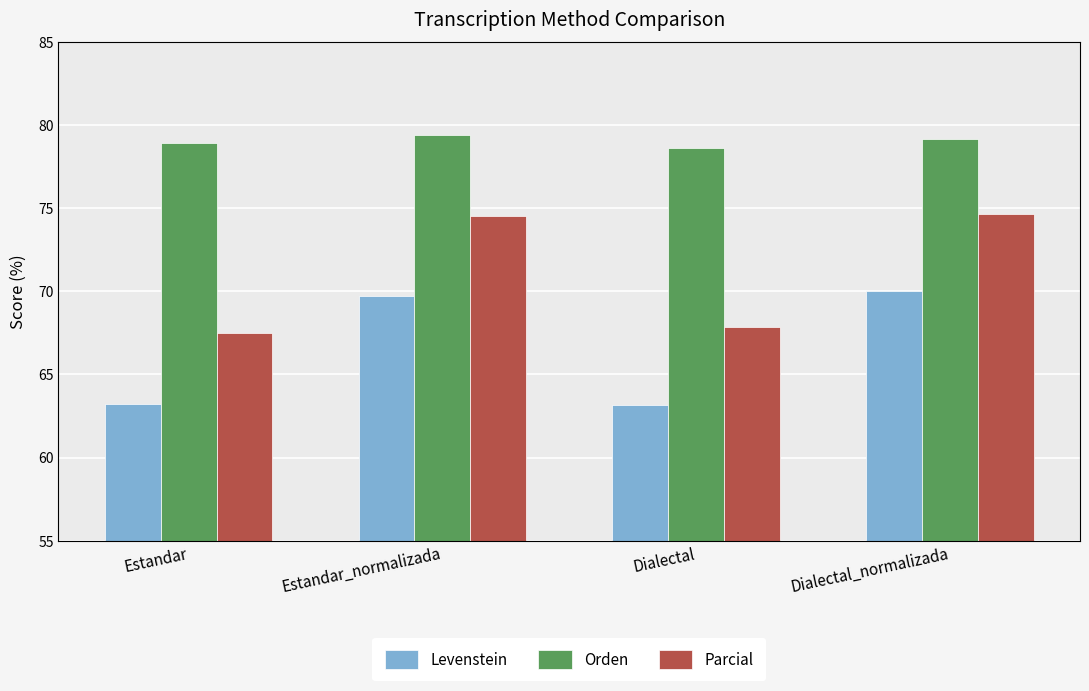

At how many categories does at least one series exceed 78?

4